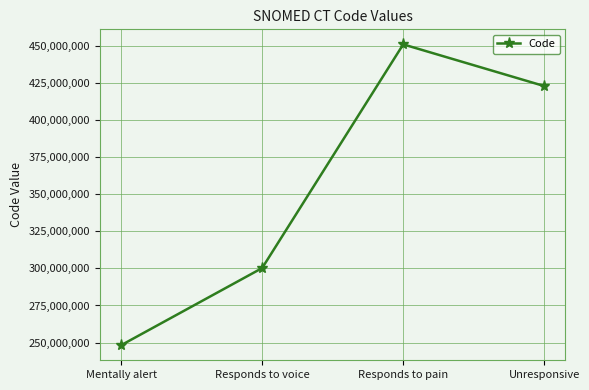

Where does the data first go above 422768004?

Responds to pain